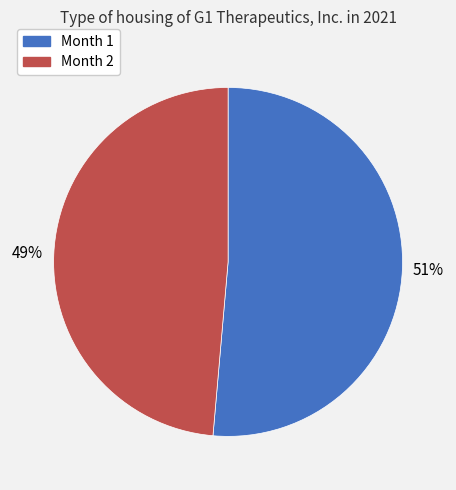

The Month 2 slice represents 60% of the pie. True or false?

False